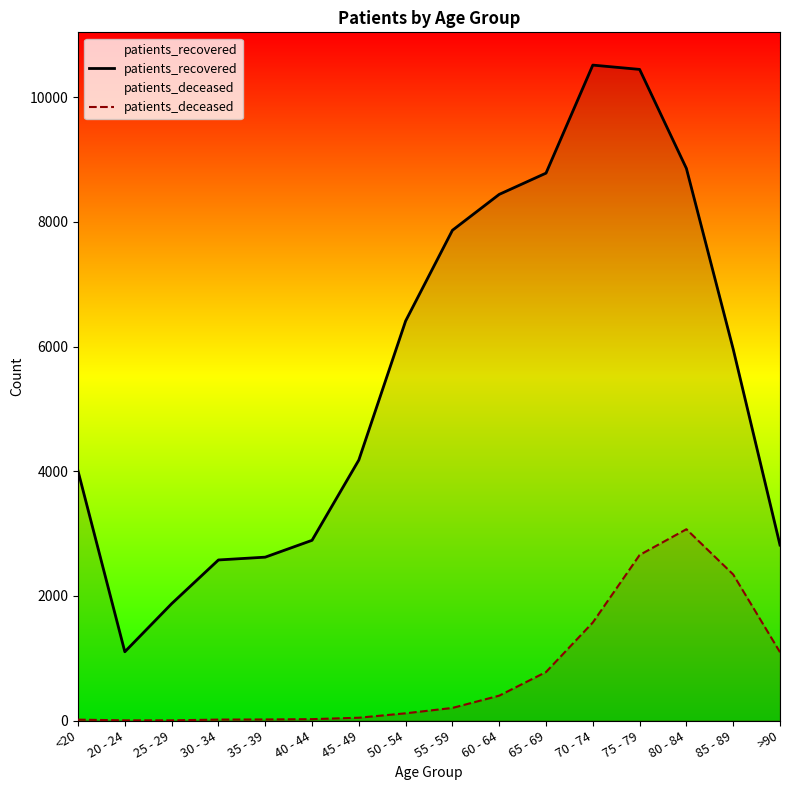

What position from the left is 65 - 69?

11